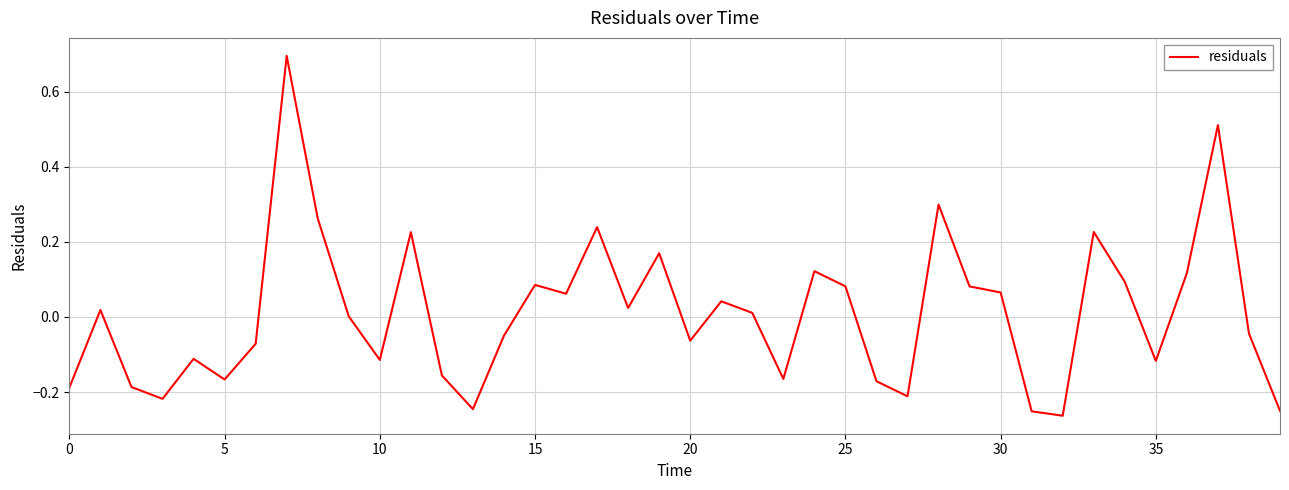

What is the maximum value shown in the chart?

0.7